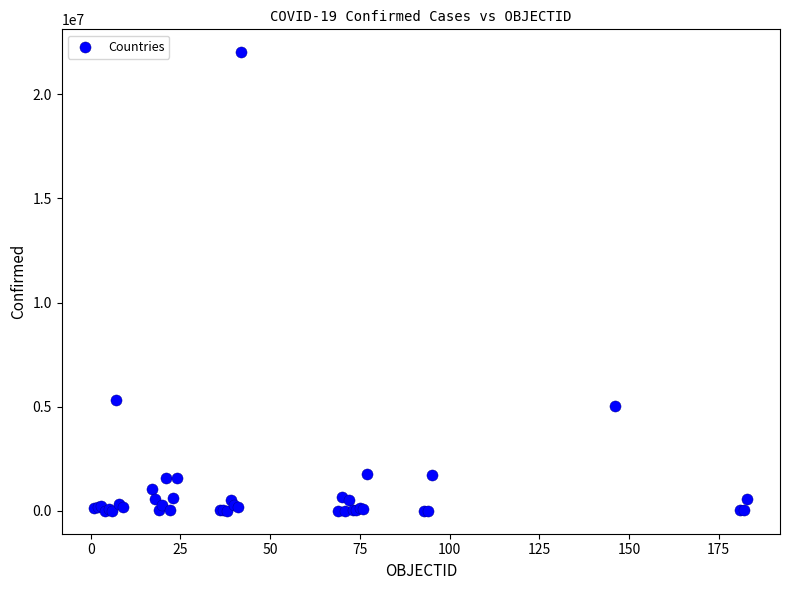

What Y value in the scatter plot is closest to 11009954?

5315348